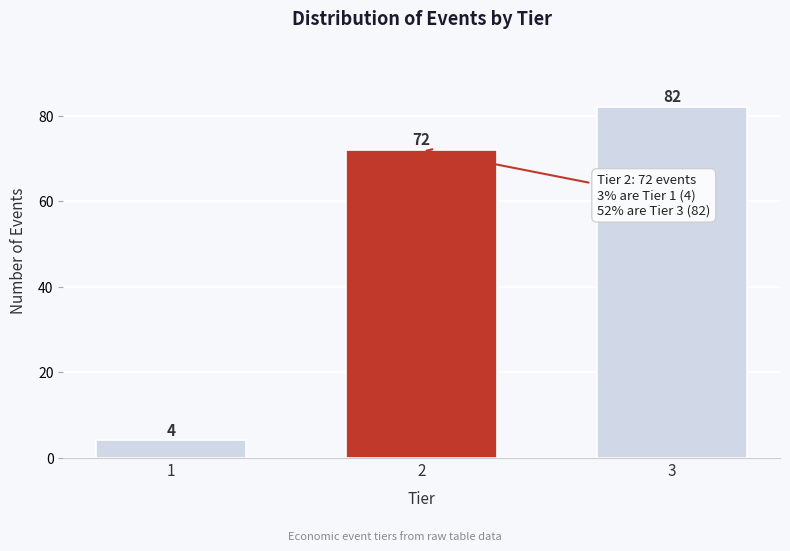

Reading left to right, list all the values displayed in this chart.

1=4	2=72	3=82